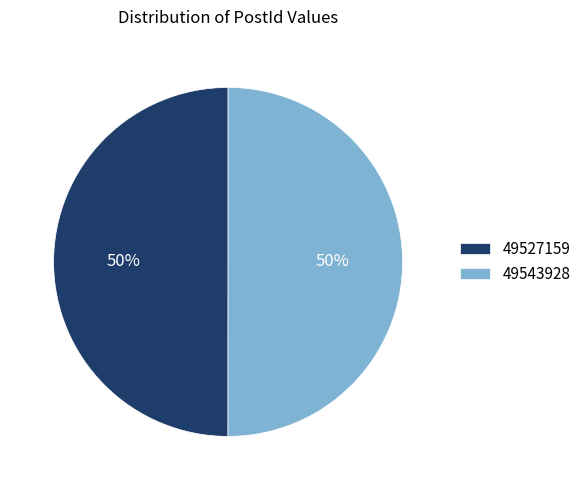

How many segments does this pie chart have?

2